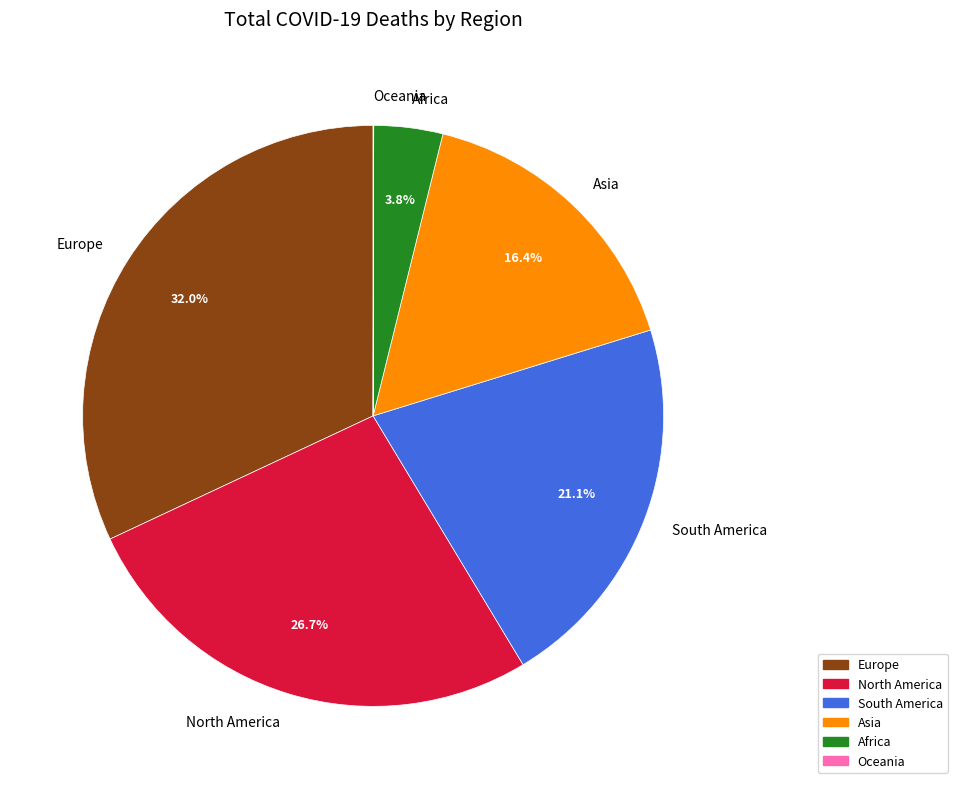

Which category has the biggest portion of the pie?

Europe